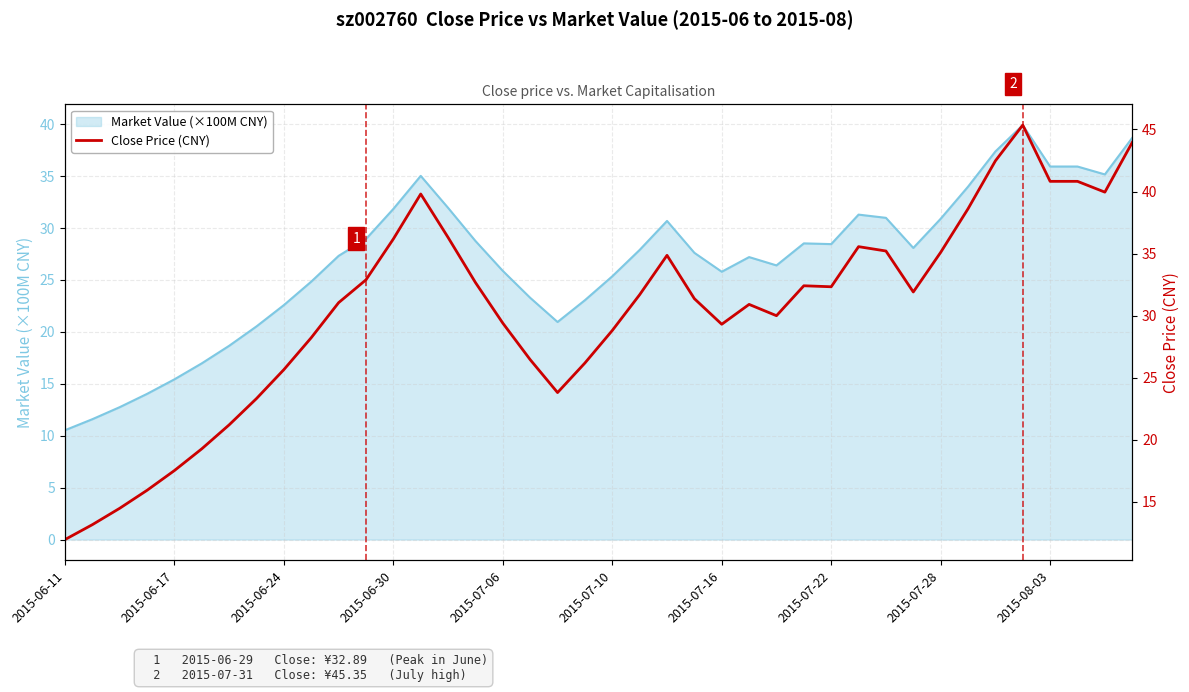

The value of Market Value (×100M CNY) at 2015-07-28 is 30.9. True or false?

True